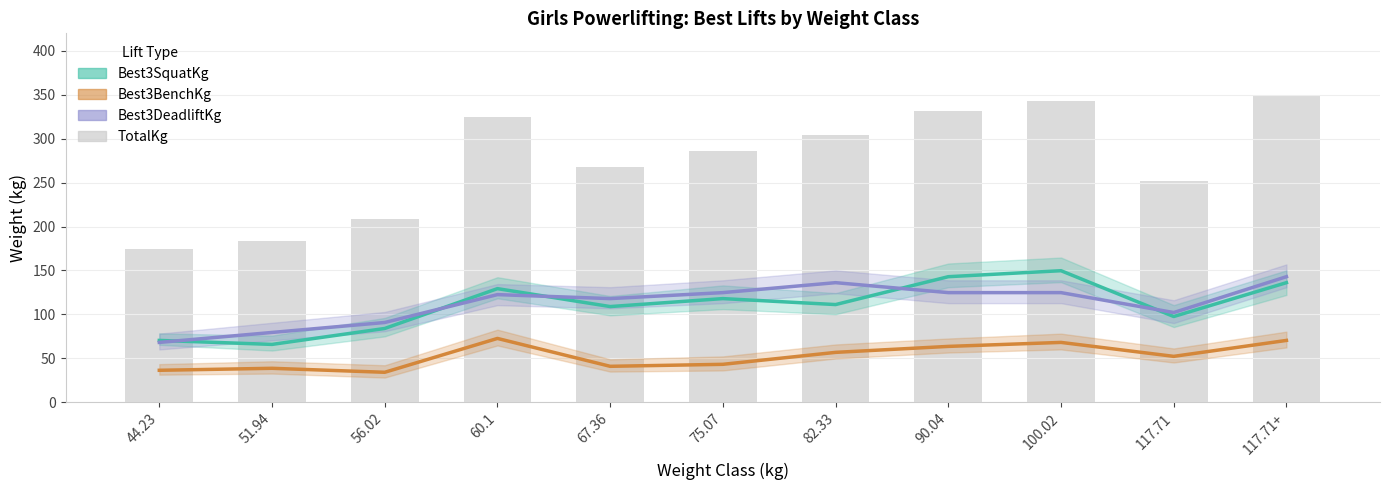

What is the difference between the maximum and minimum values in the TotalKg series?

174.6